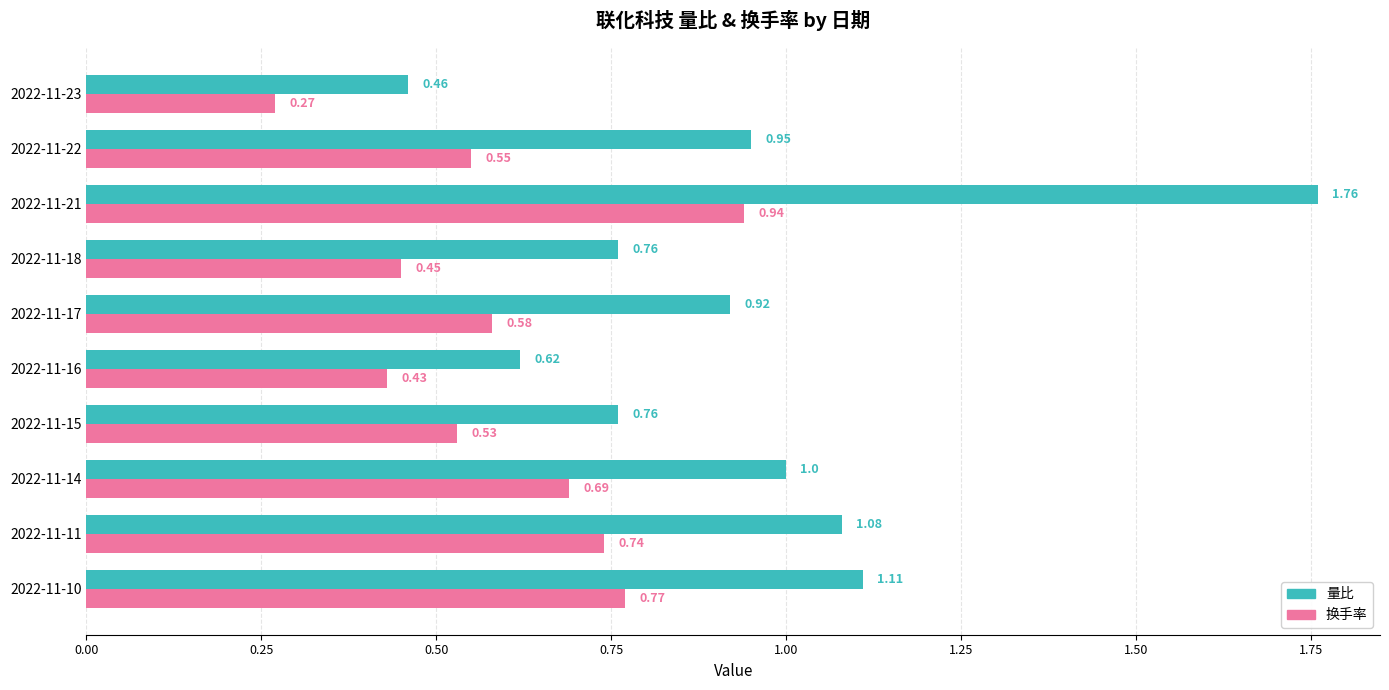

Which series has the widest spread of values?

量比